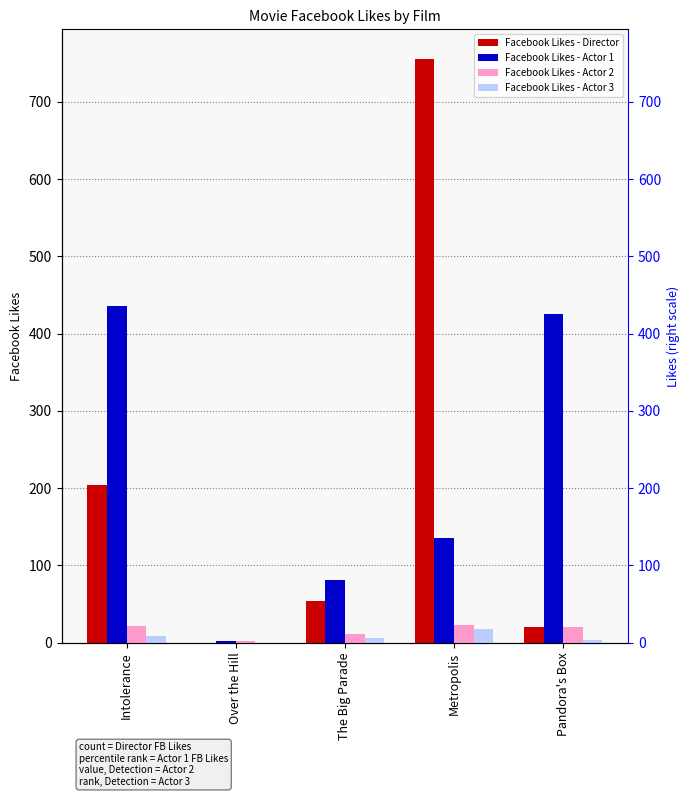

What is the difference between the Facebook Likes - Director values at Intolerance and Metropolis?

552